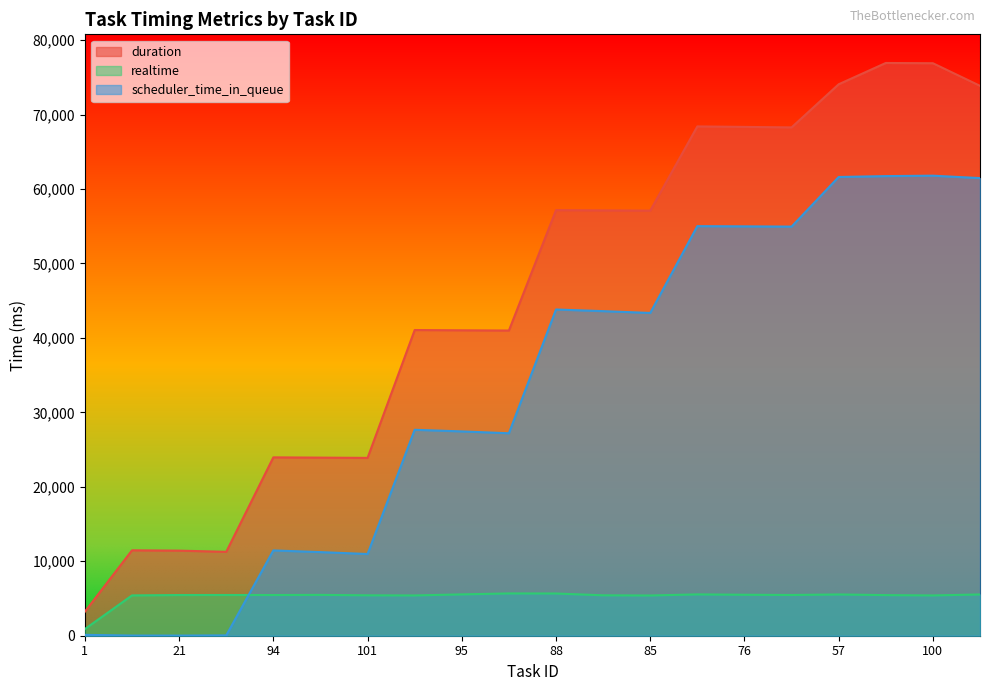

Rank the series by their average value, from highest to lowest.

duration, scheduler_time_in_queue, realtime